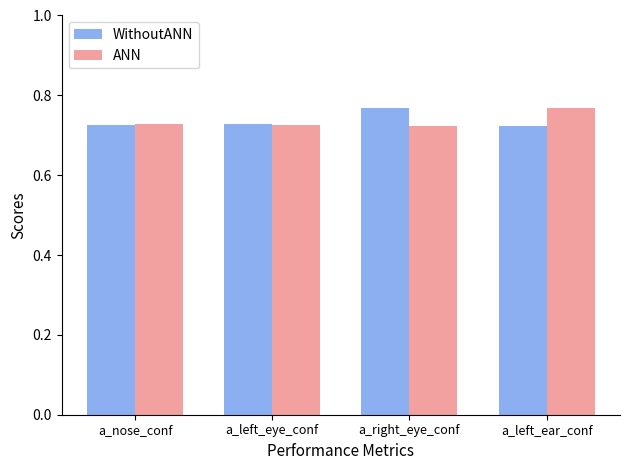

How many groups of bars are there?

4